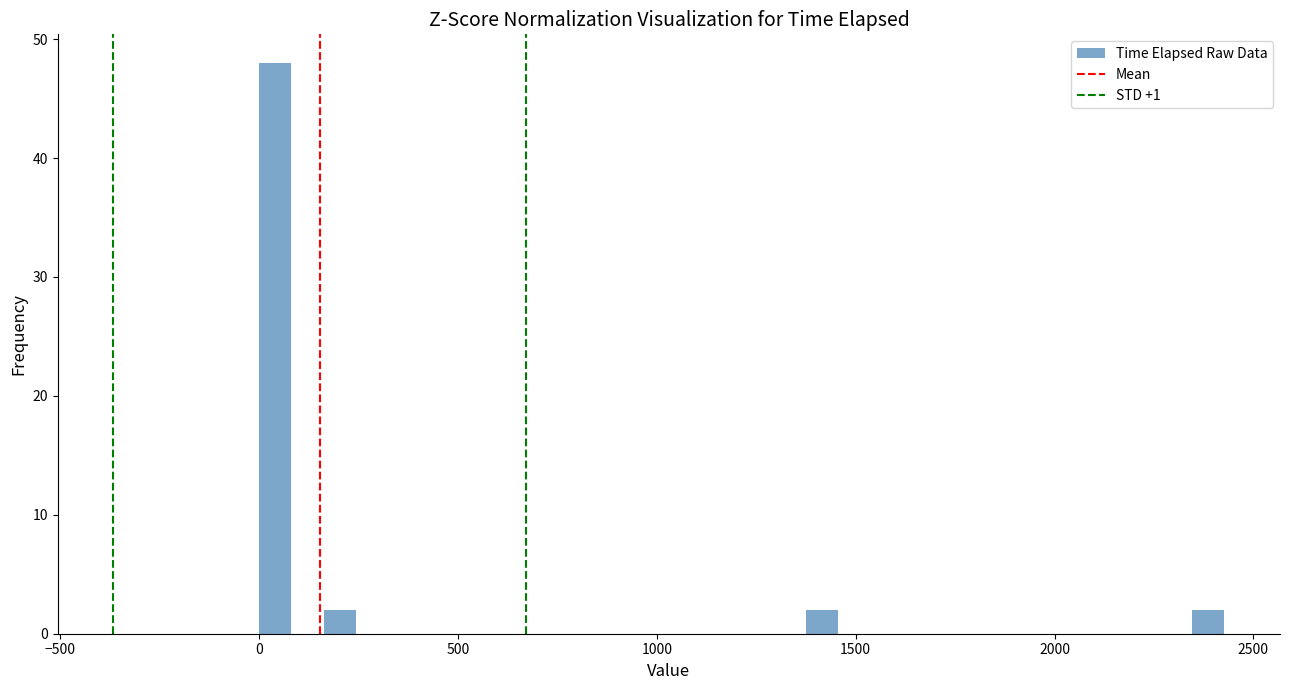

Read against the x-axis, roughly where is the centre of the tallest bar?

50